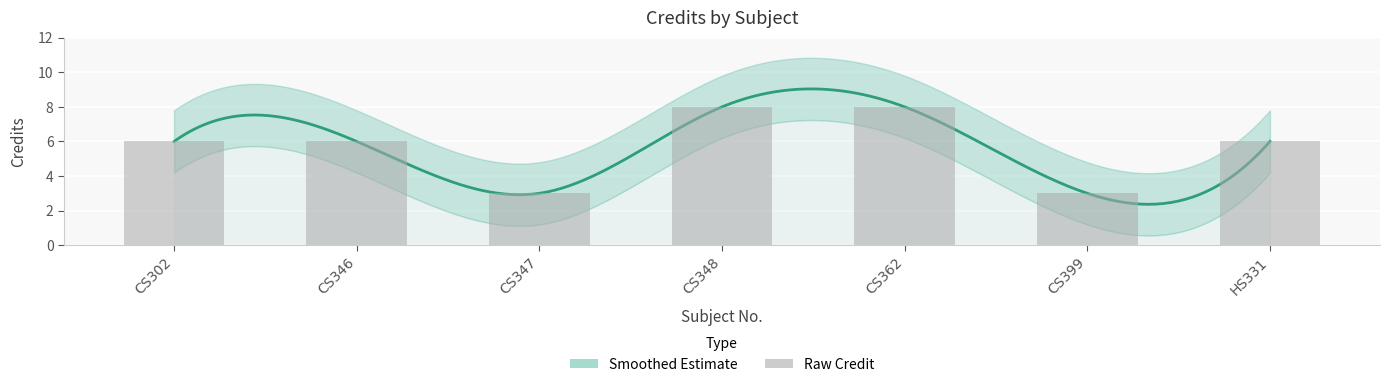

What is the ratio of the value at CS346 to the value at CS347?

2.0